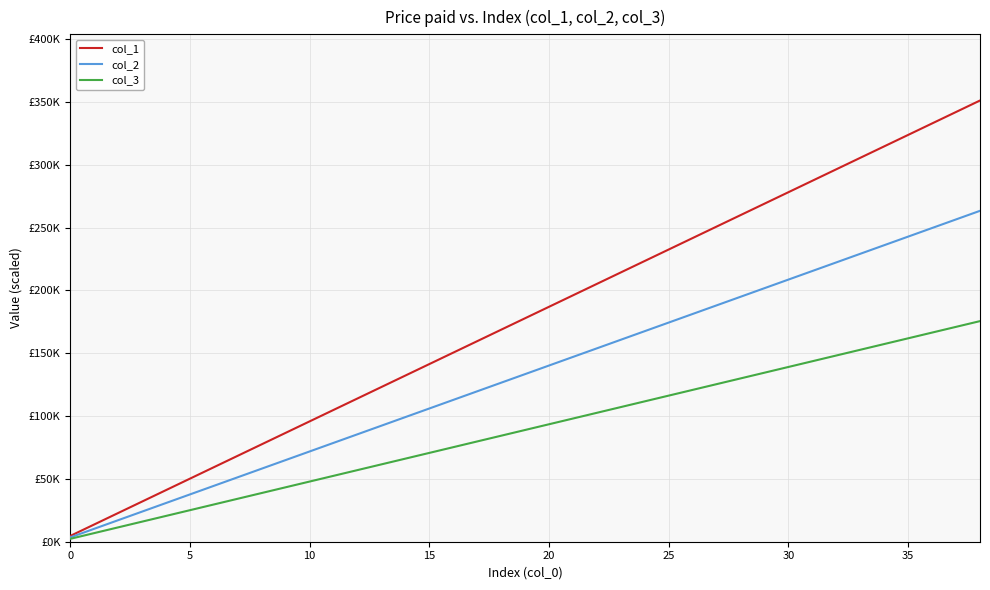

What are all the series names shown in the legend?

col_1, col_2, col_3